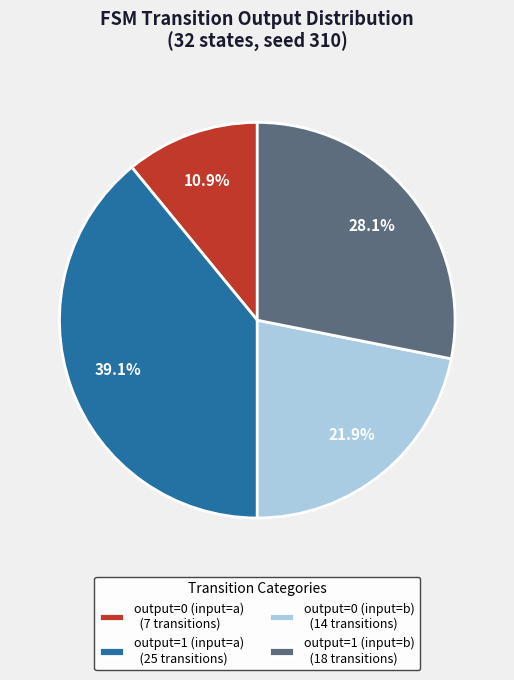

Which category has the smallest portion of the pie?

output=0 (input=a)